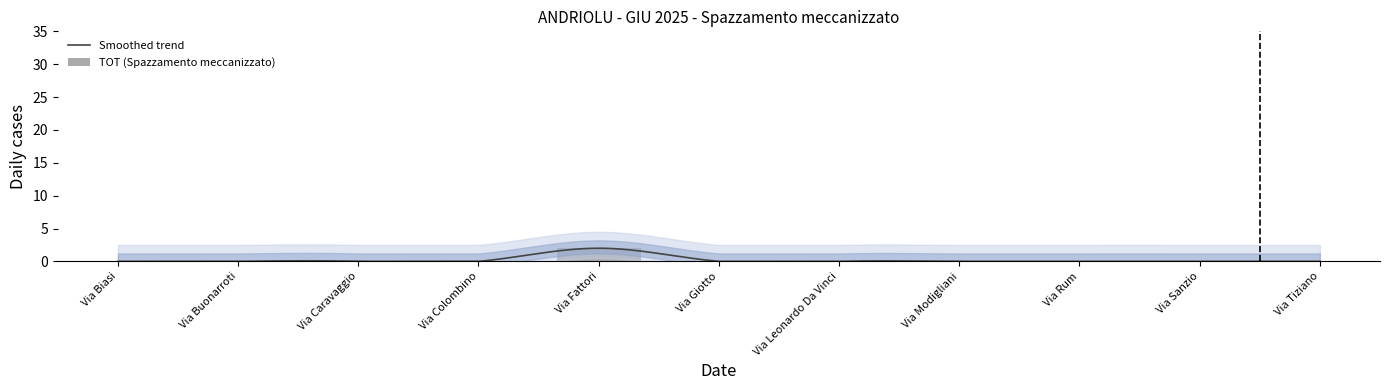

Rank the categories by value from highest to lowest.

Via Fattori, Via Biasi, Via Buonarroti, Via Caravaggio, Via Colombino, Via Giotto, Via Leonardo Da Vinci, Via Modigliani, Via Rum, Via Sanzio, Via Tiziano